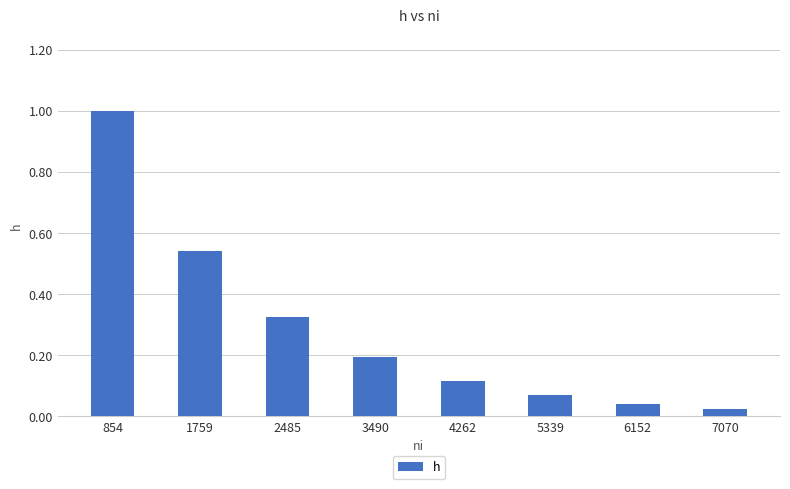

The value at 3490 is 0.1. True or false?

False